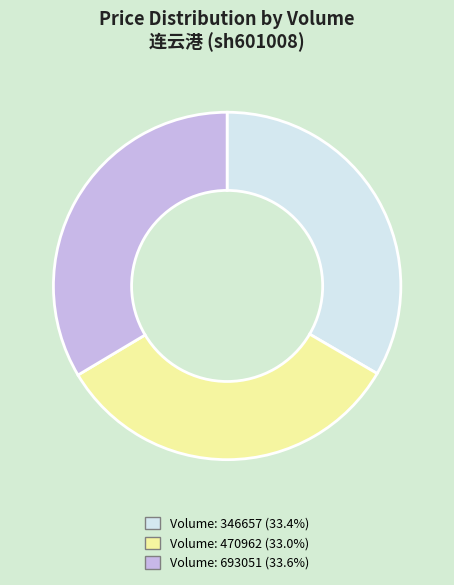

Does any single category account for the majority?

No